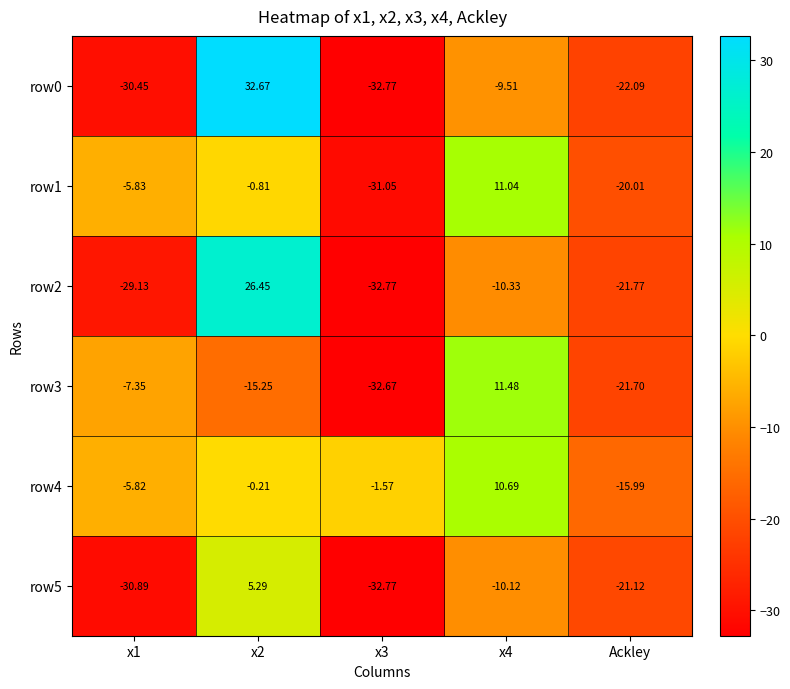

What is the minimum value shown in the chart?

-32.8